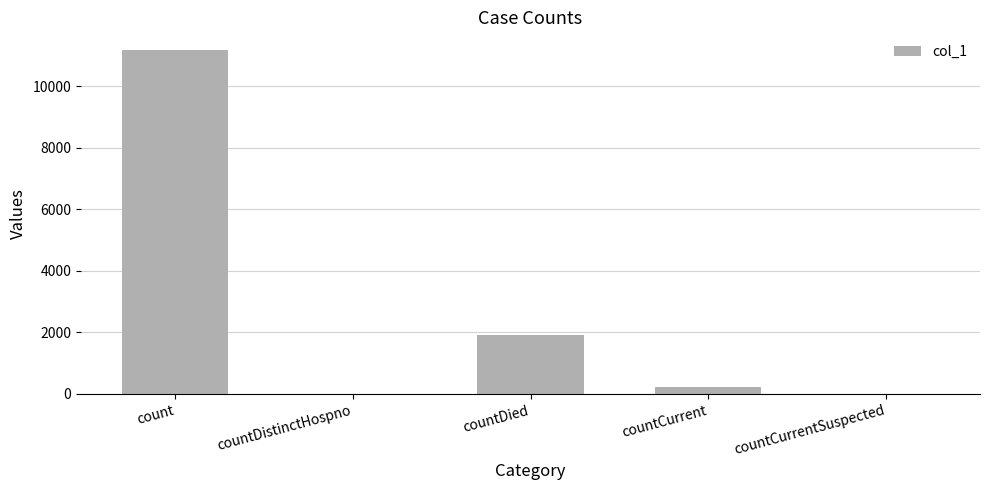

Approximately how many times larger is the value at countDied compared to countCurrent?

8.5